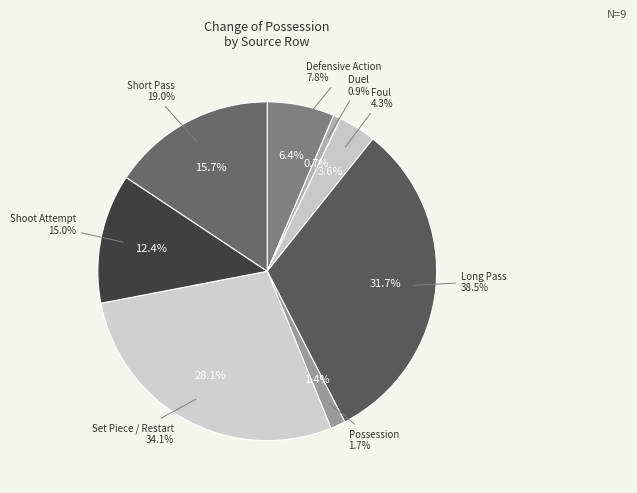

The Shoot Attempt slice represents 6% of the pie. True or false?

False